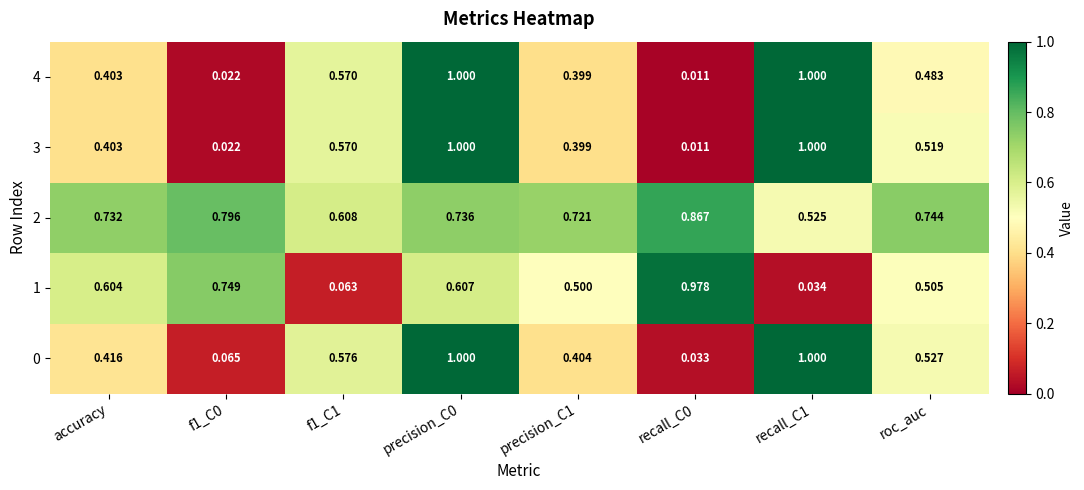

Is the value of 3 at recall_C1 greater than the value of 2 at recall_C0?

Yes